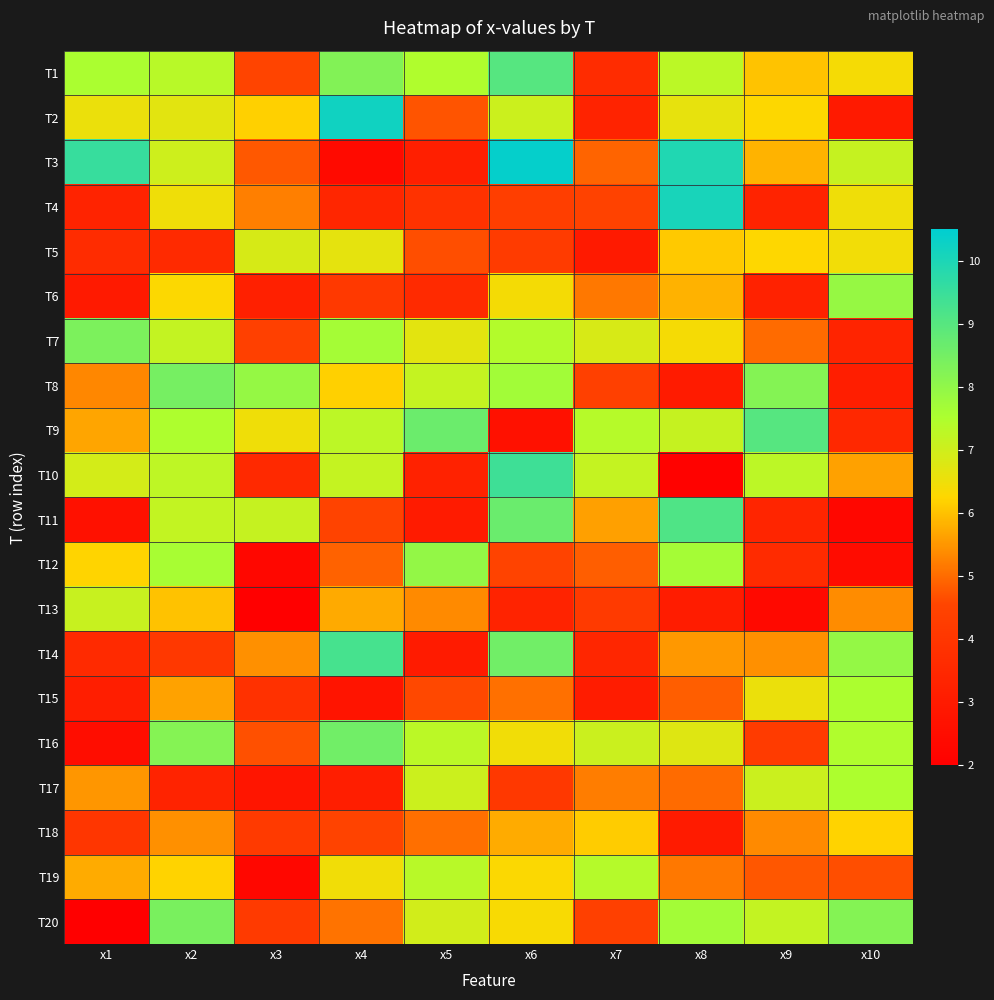

How many data points does each series have?

10